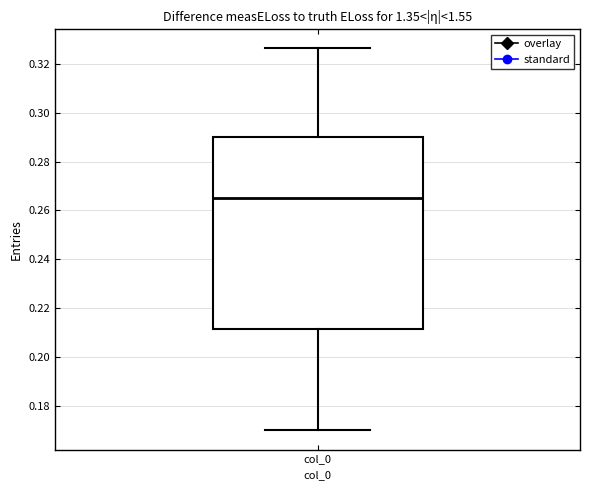

Transcribe this box plot: give where the median line is, the range the box spans, and where the two whiskers end, as read against the y-axis. The values are not printed on the chart, so give them approximately, as read against the axis.

median 0.266, box 0.212 to 0.290, whiskers 0.170 to 0.326